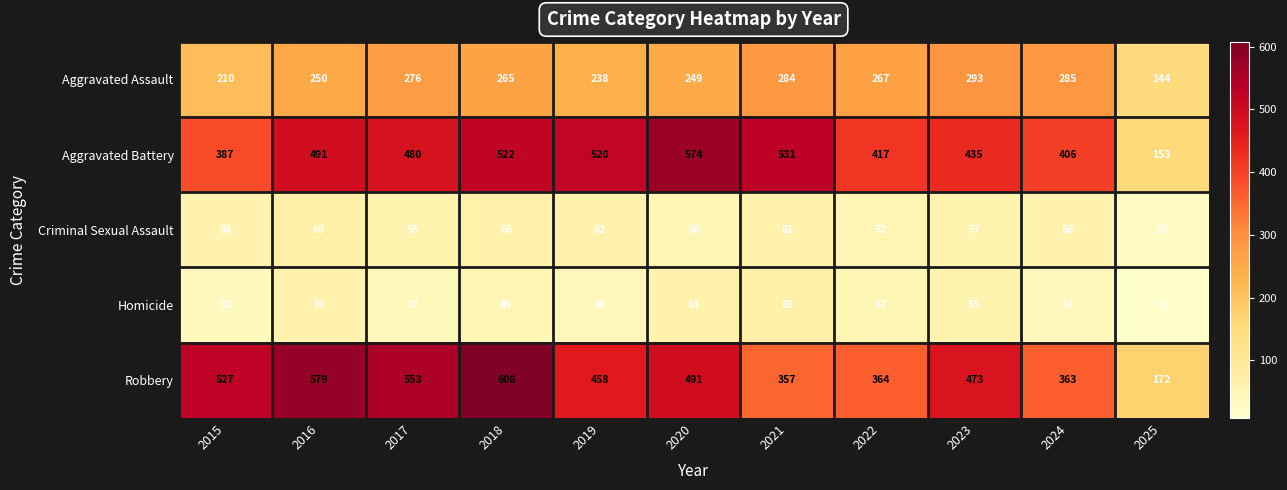

What is the average value of the Criminal Sexual Assault series?

56